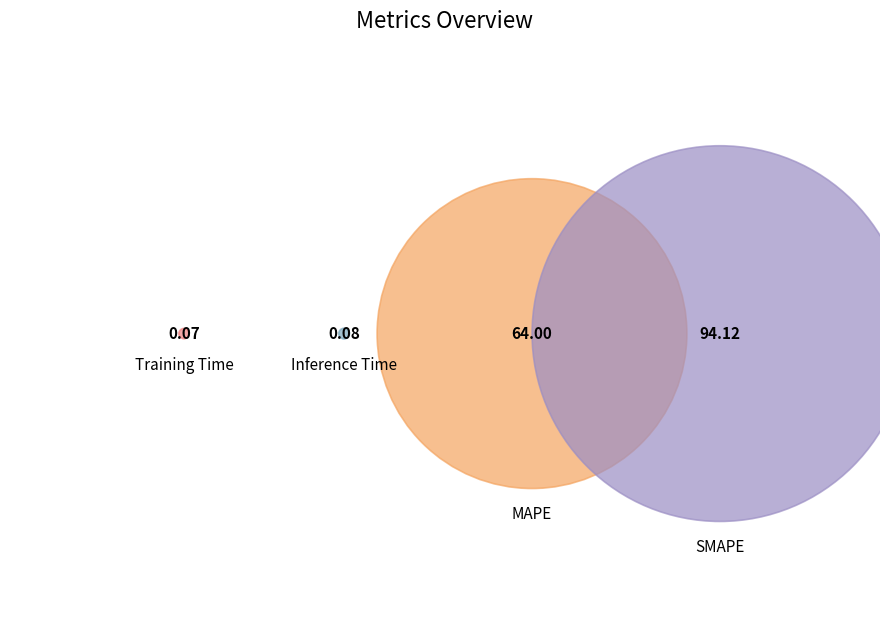

Which slice is the smallest?

Training Time